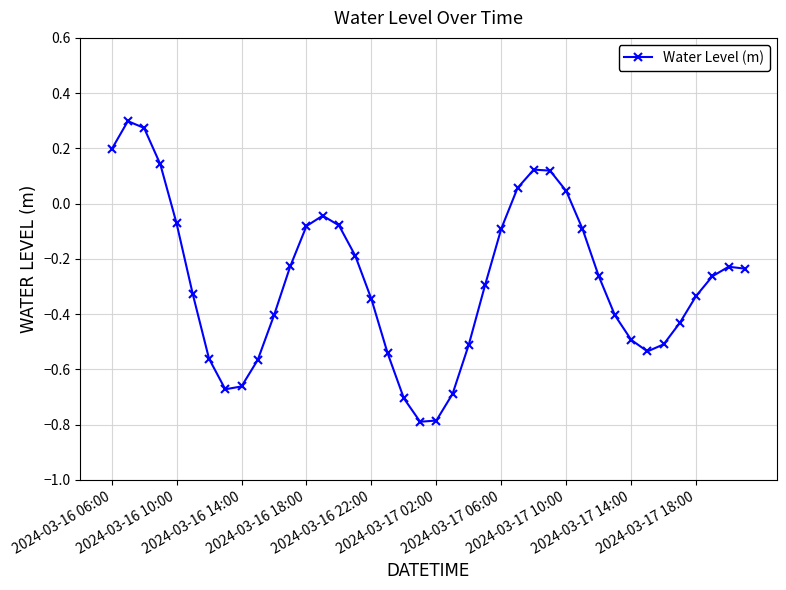

What is the minimum value shown in the chart?

-0.8